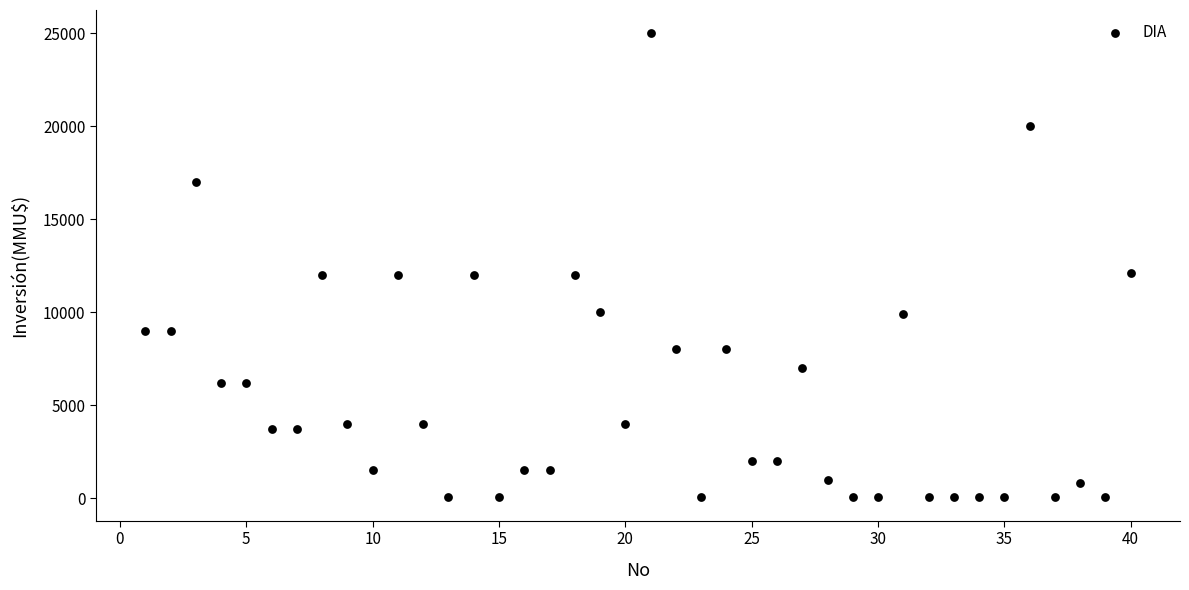

What is the range of Y values (max minus min)?

24963